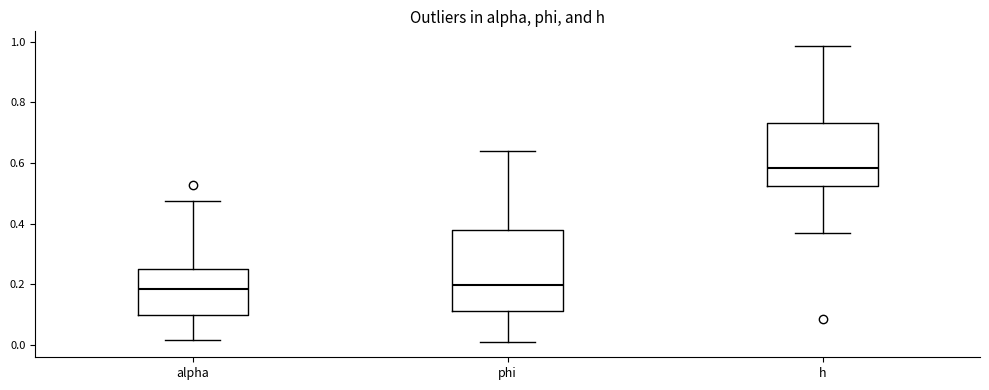

Where does the median line of the box for alpha sit on the y-axis? The values are not printed on the chart, so give them approximately, as read against the axis.

0.18